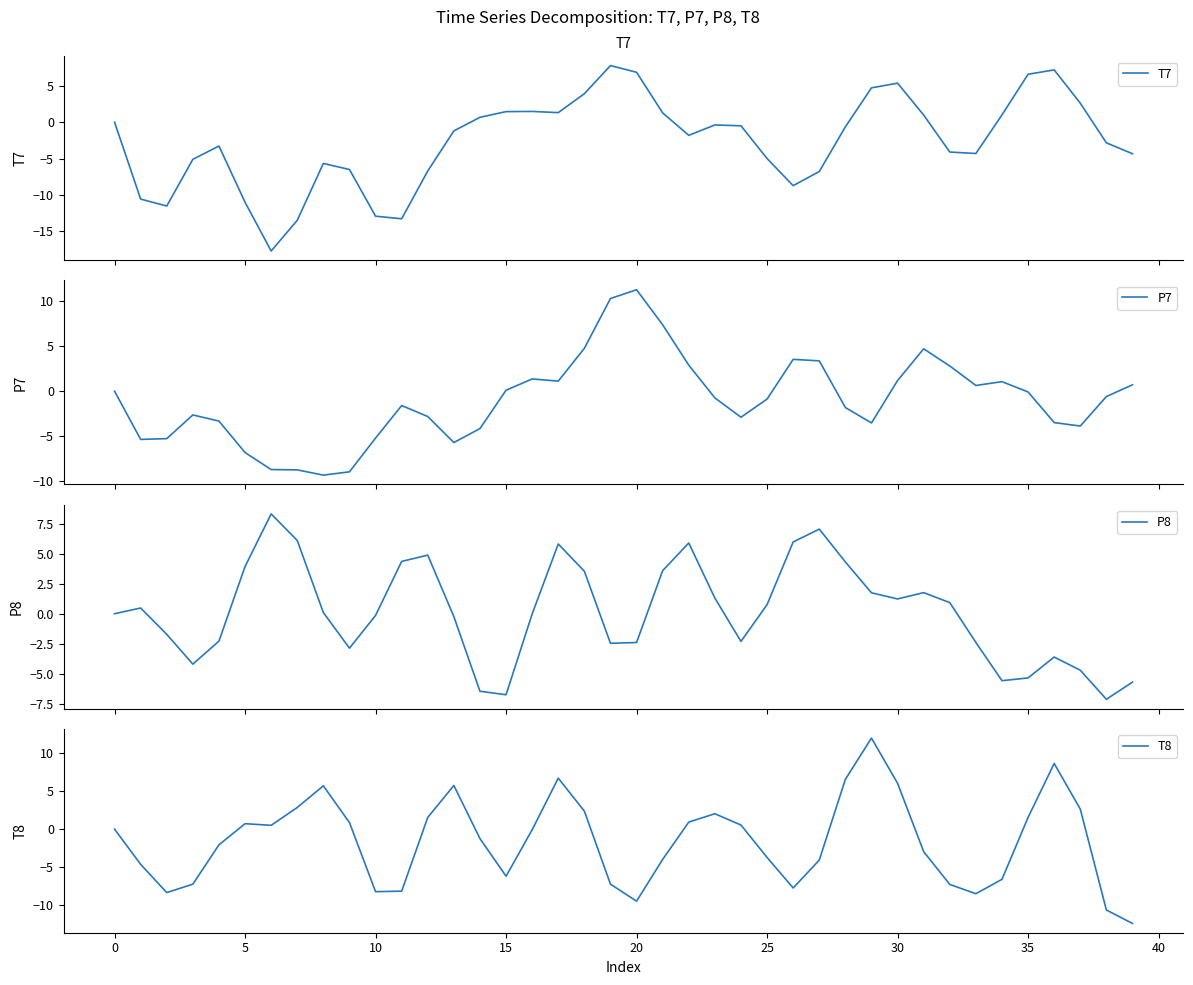

The value of T8 at 20 is -9.5. True or false?

True